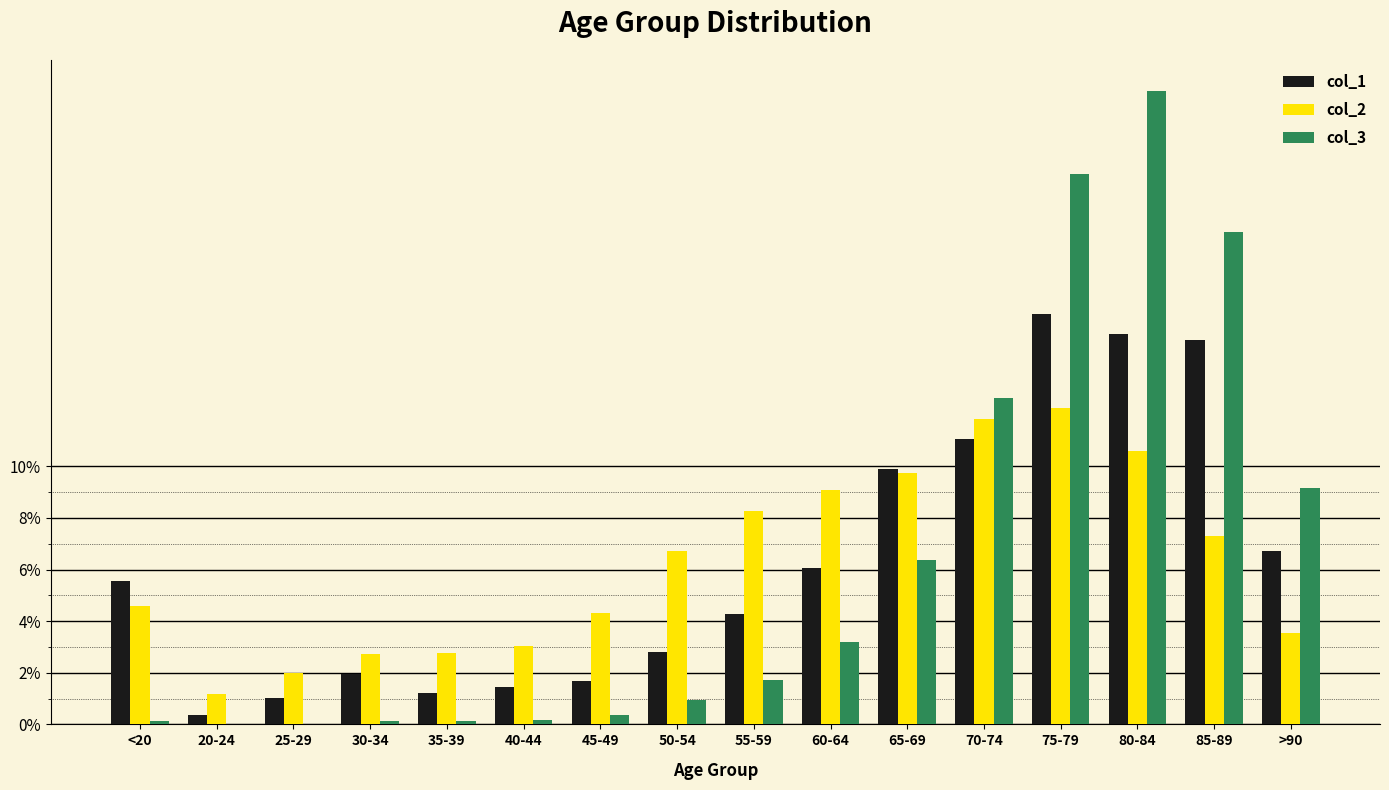

What are all the series names shown in the legend?

col_1, col_2, col_3